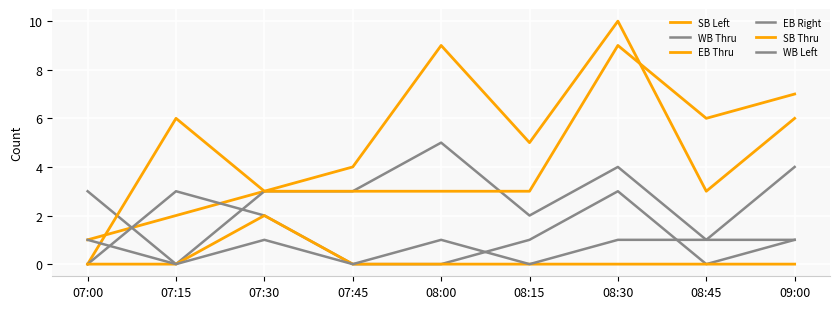

Reading left to right, what are all the values shown in this chart?

SB Left: 1	2	3	4	9	5	10	3	6
WB Thru: 3	0	3	3	5	2	4	1	4
EB Thru: 0	6	3	3	3	3	9	6	7
EB Right: 0	3	2	0	0	1	3	0	1
SB Thru: 0	0	2	0	0	0	0	0	0
WB Left: 1	0	1	0	1	0	1	1	1